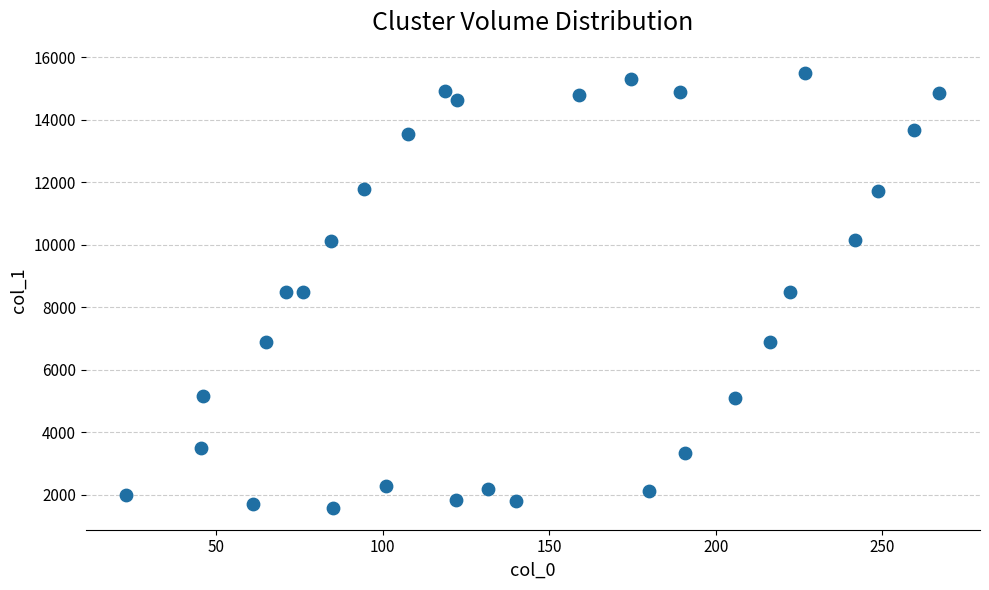

What is the range of Y values (max minus min)?

13922.2